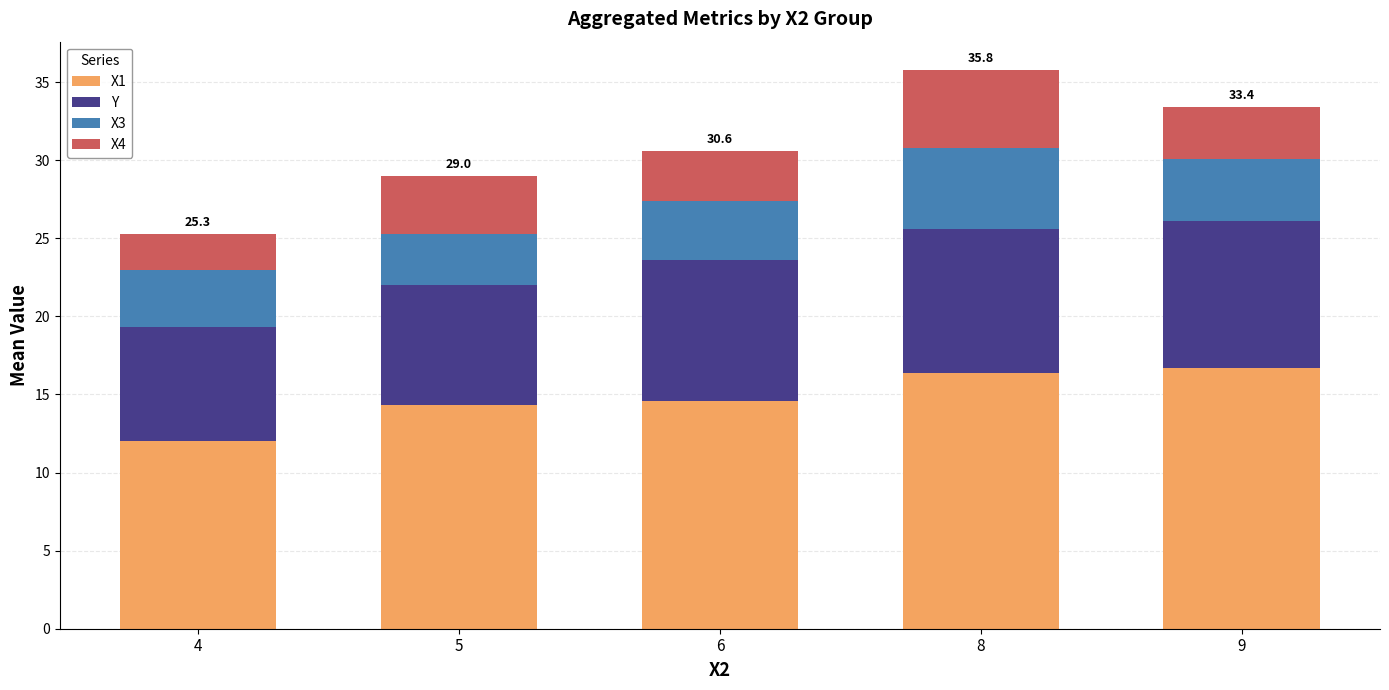

The X1 series shows 16.4 at 8. True or false?

True